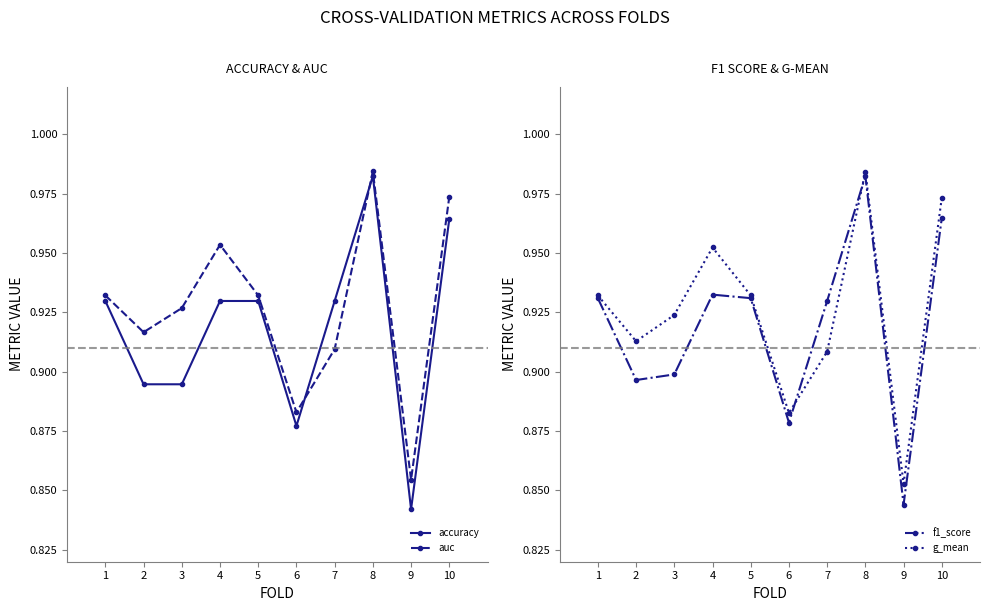

Which has a higher value, 4 or 2?

4